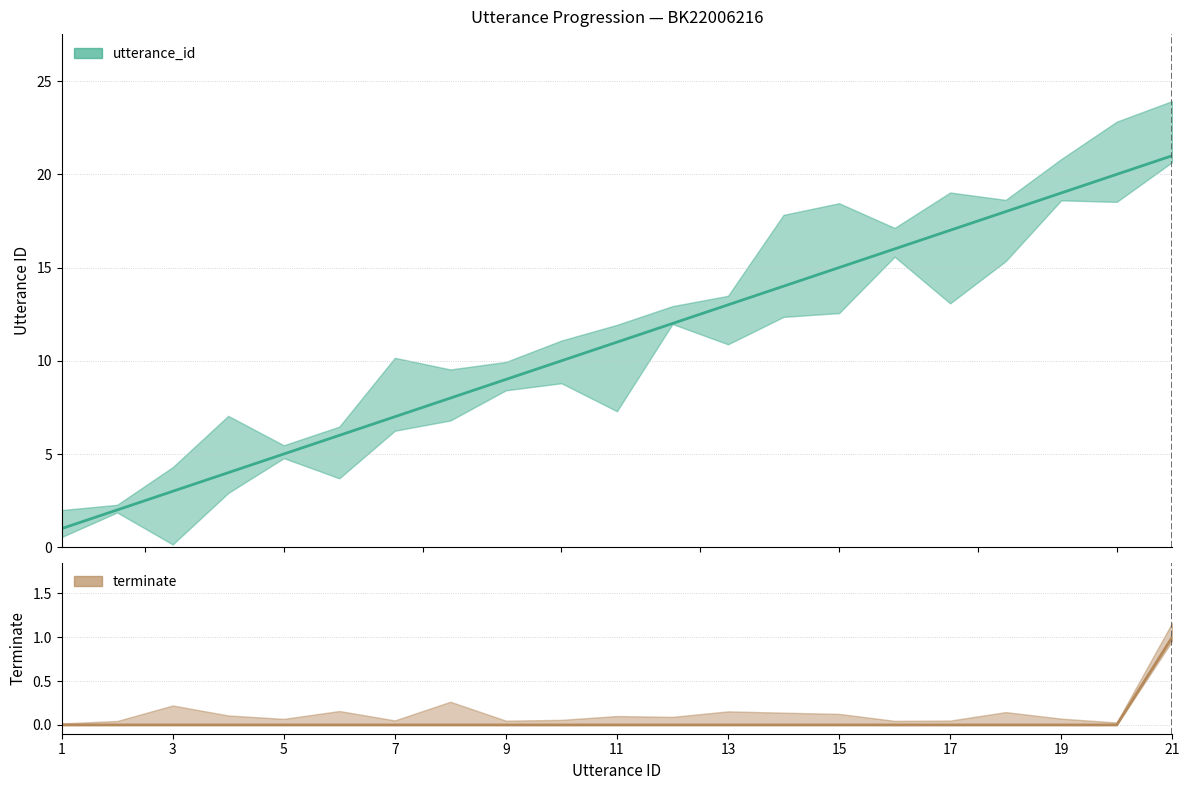

Which series changed the most between 13 and 15?

utterance_id